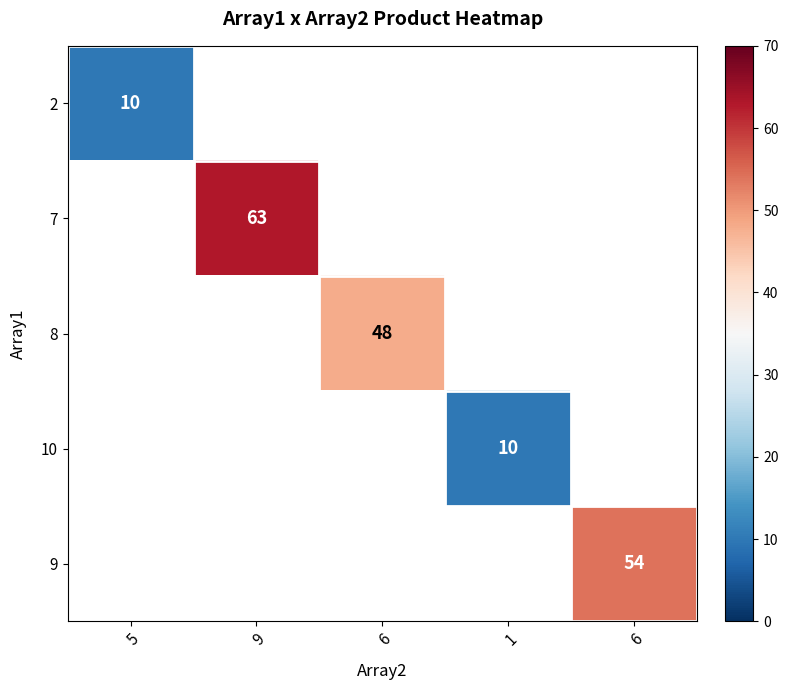

What is the greatest value displayed?

63.0